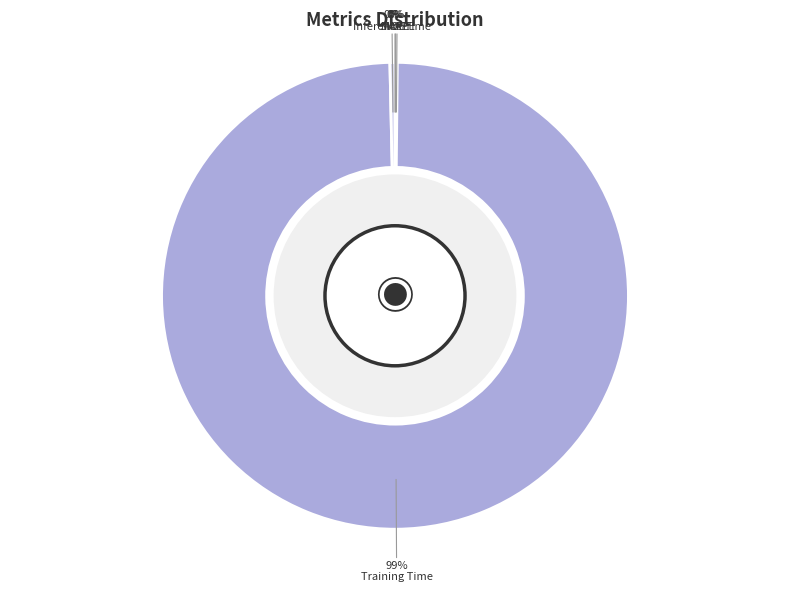

To the nearest percent, what is the average slice percentage?

20%